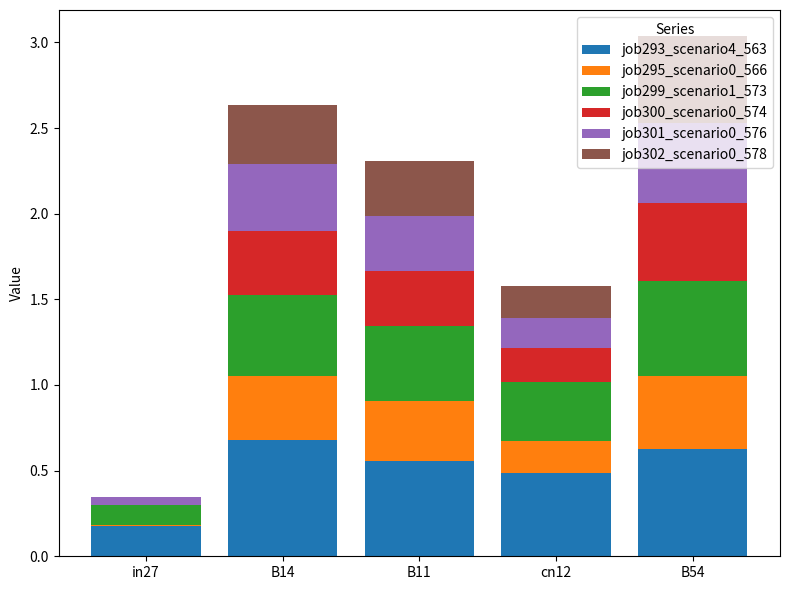

What is the total value across all series at cn12?

1.6